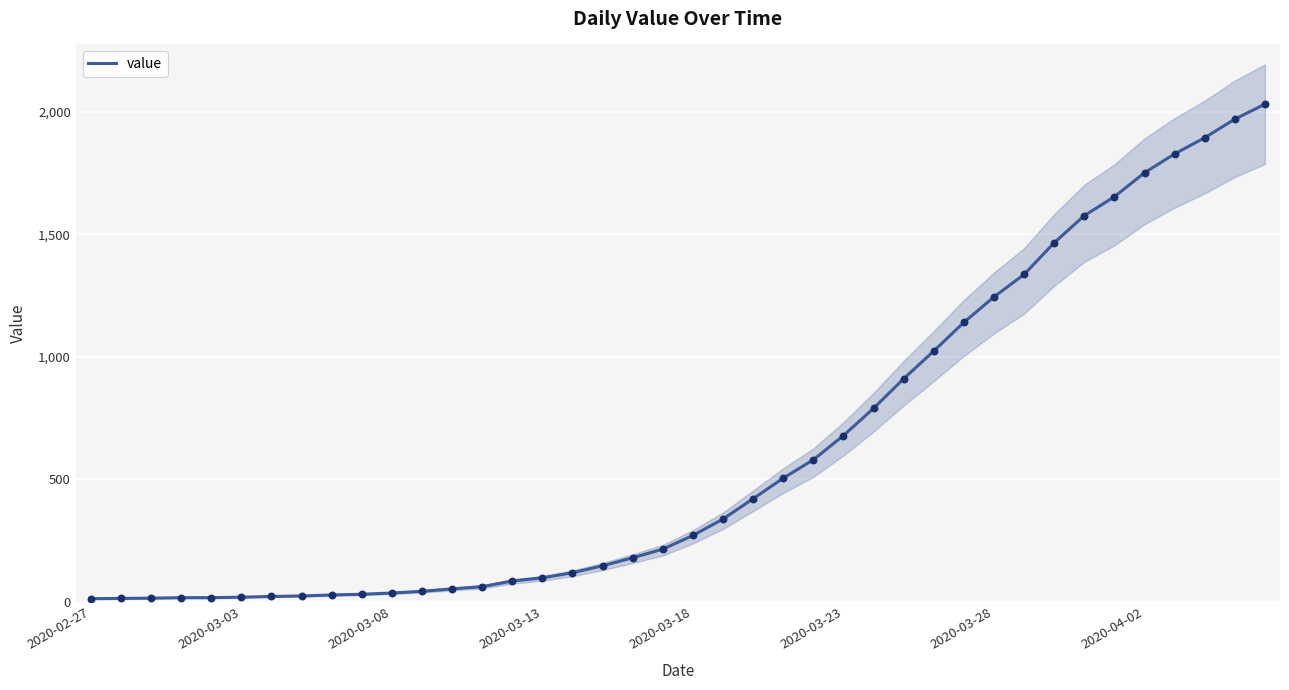

What is the change in value from 9 to 11?

+12